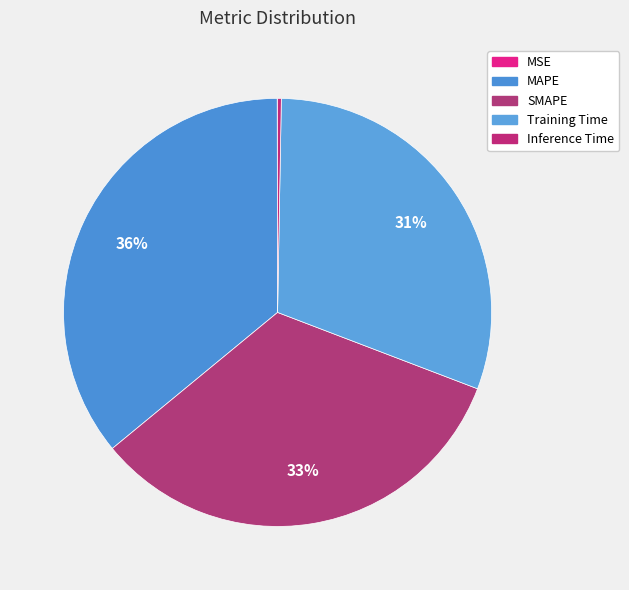

Is it true that Training Time is 25% of the pie?

False